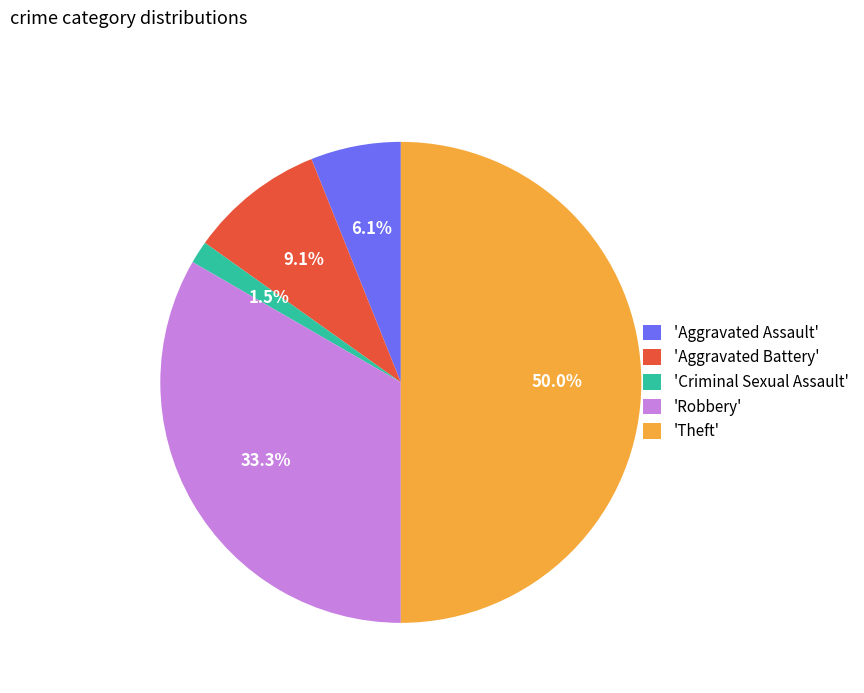

Does 'Aggravated Battery' account for over 50% of the chart?

No